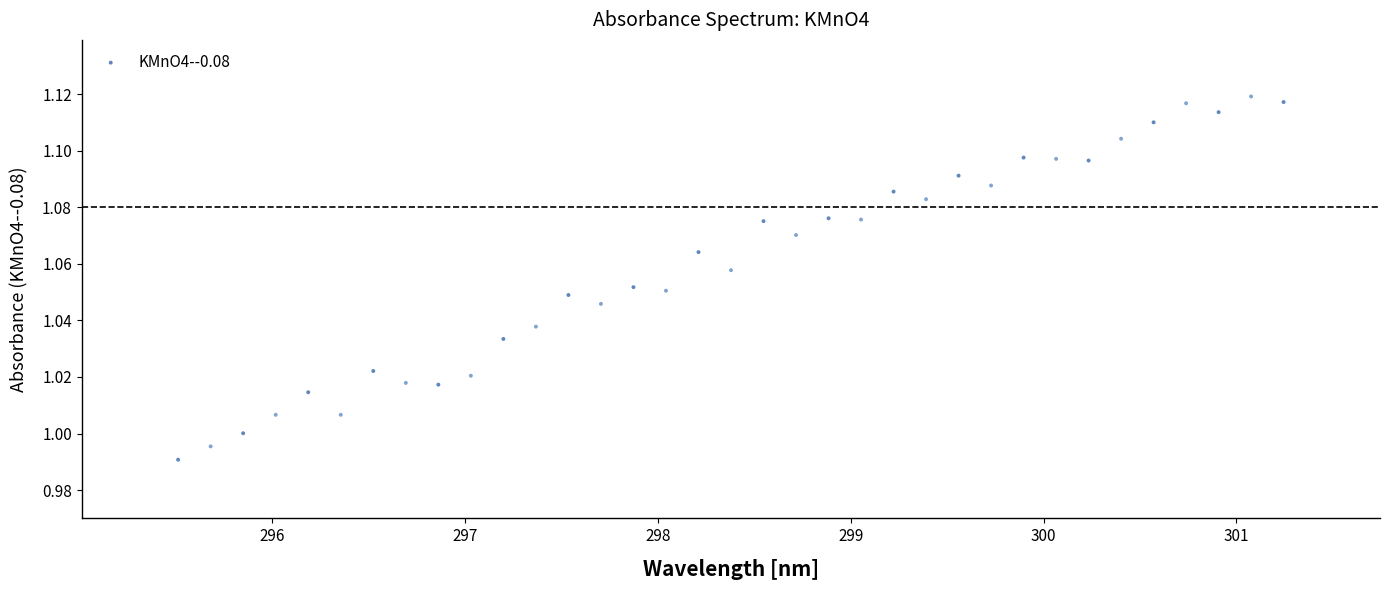

What is the range of X values (max minus min)?

5.7